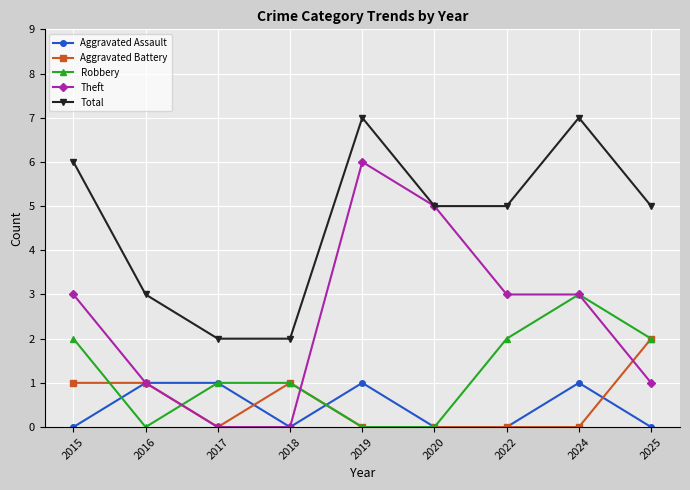

What is the difference between the Theft values at 2025 and 2018?

1